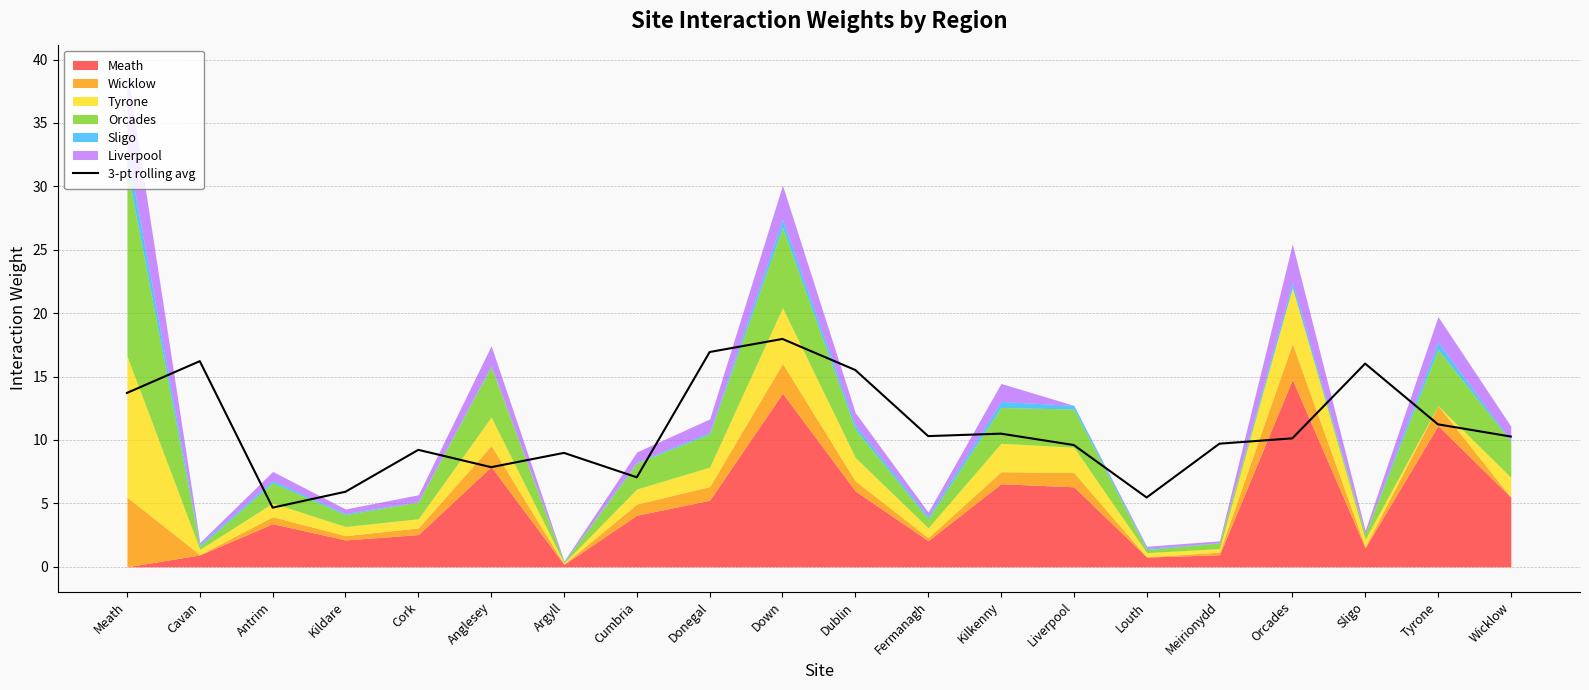

At which label is the value closest to 11?

Tyrone